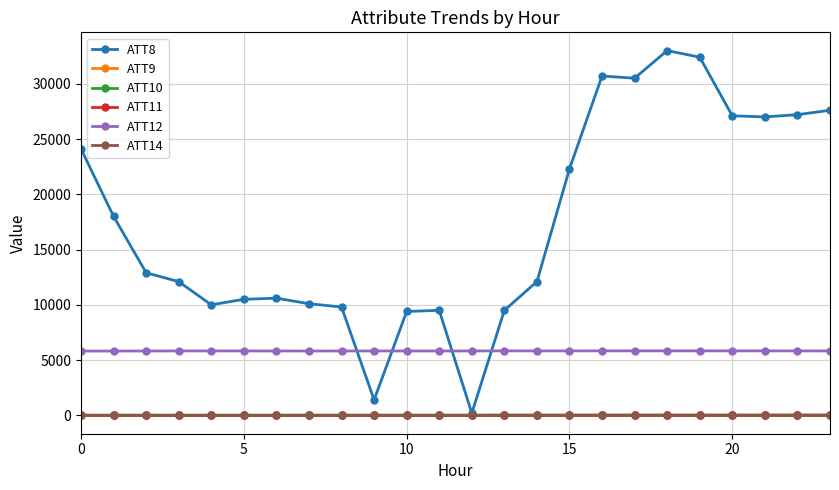

Which series has the largest range (max minus min)?

ATT8